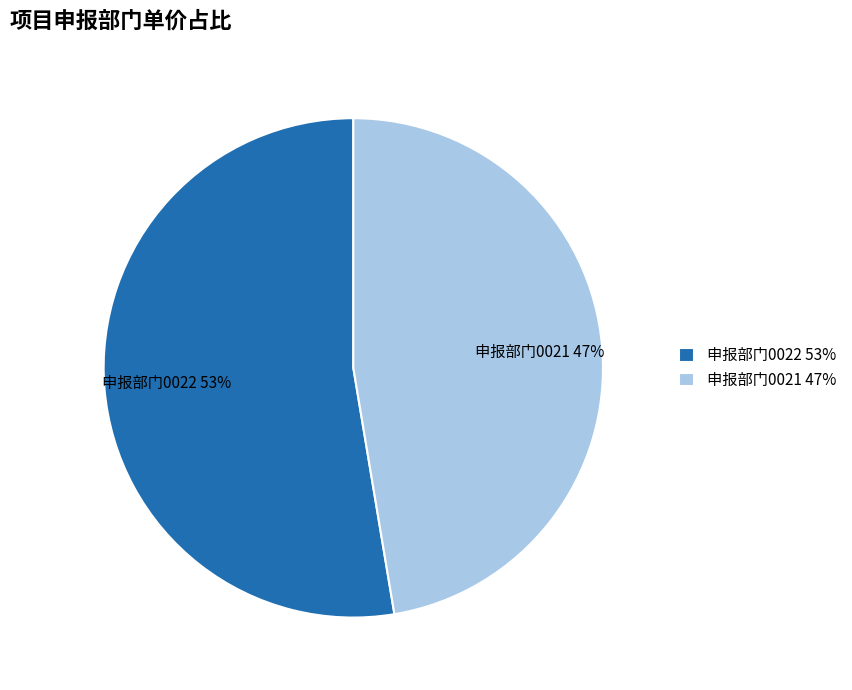

Do 申报部门0021 and 申报部门0022 together represent more than half of the pie?

Yes